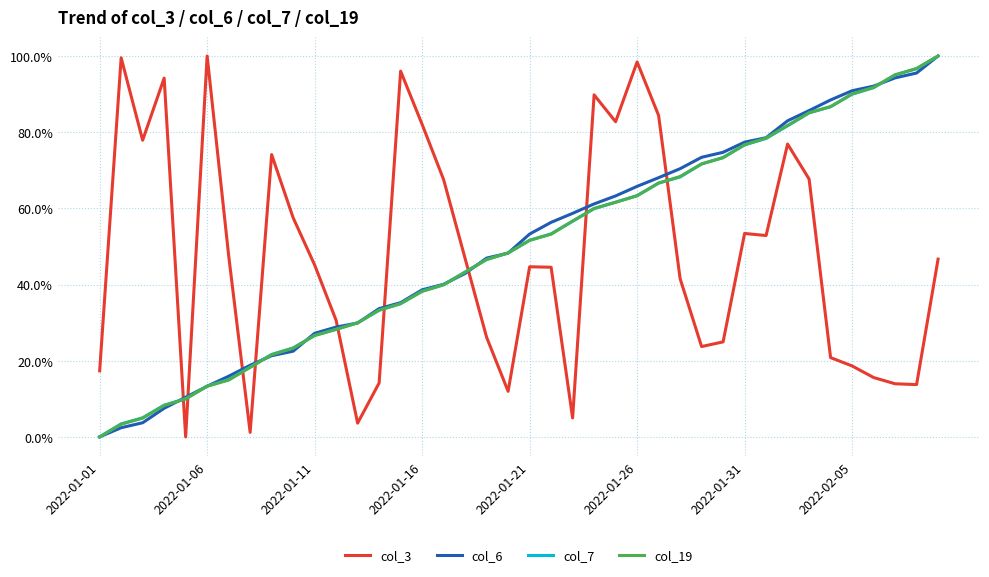

What are all the series names shown in the legend?

col_3, col_6, col_7, col_19